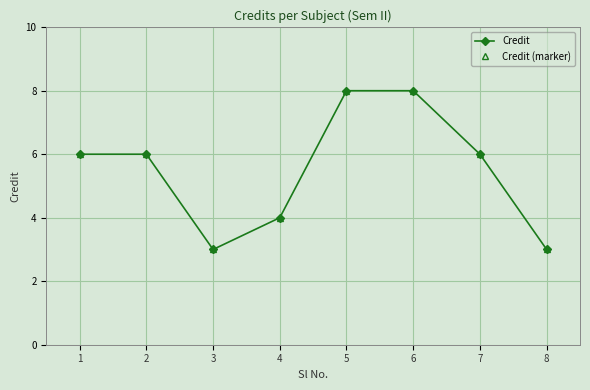

How many interior local valleys does the Credit (marker) series have?

1